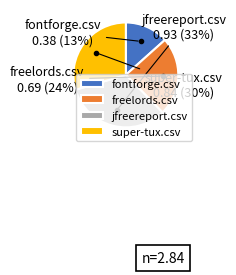

How many segments does this pie chart have?

4